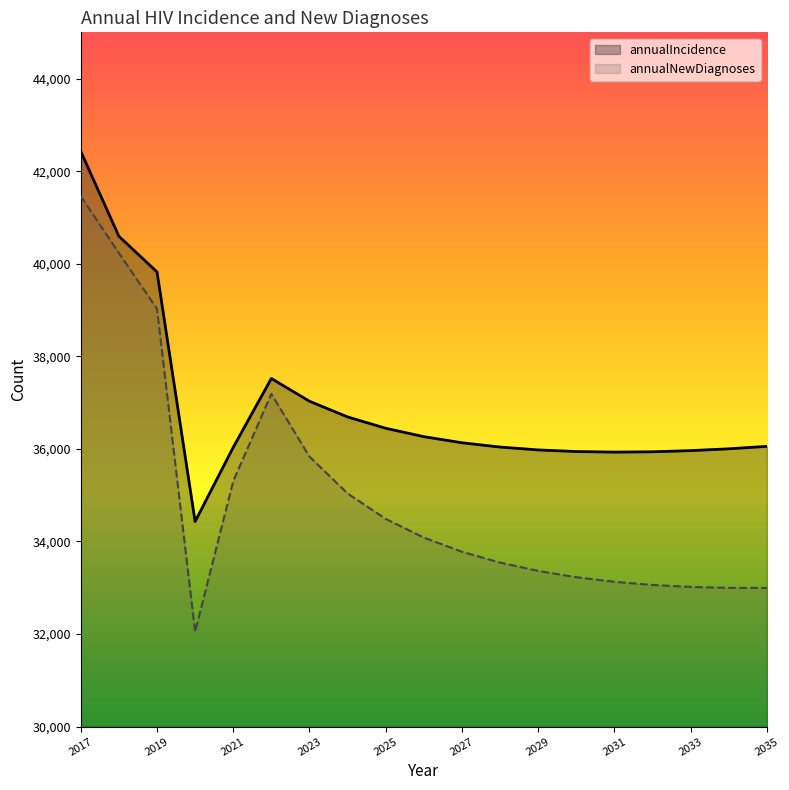

What are all the series names shown in the legend?

annualIncidence, annualNewDiagnoses